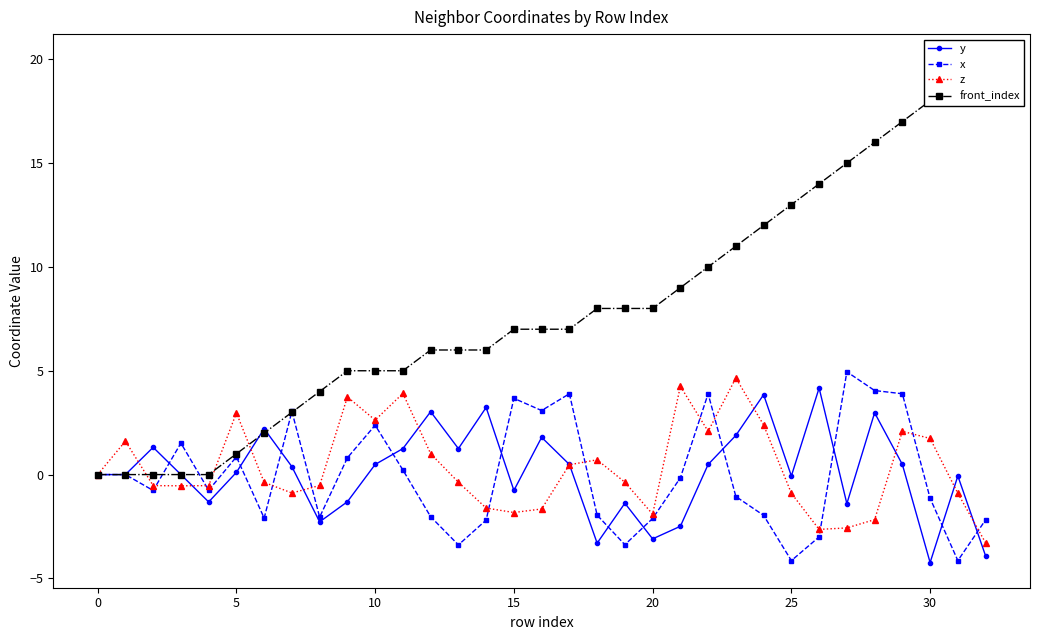

What is the difference between the maximum and second lowest values in the y series?

8.1